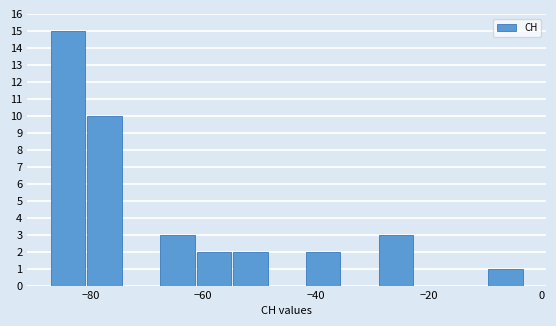

Around what value on the x-axis is the tallest bar? Give the approximate position of its centre, as read against the axis.

-84